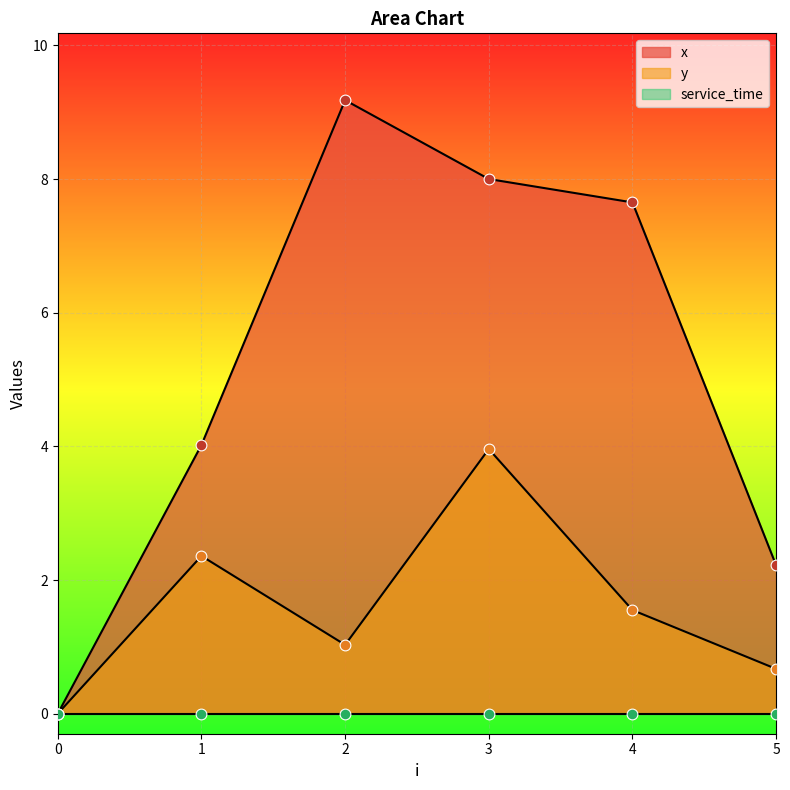

At which category is the sum across all series the highest?

3